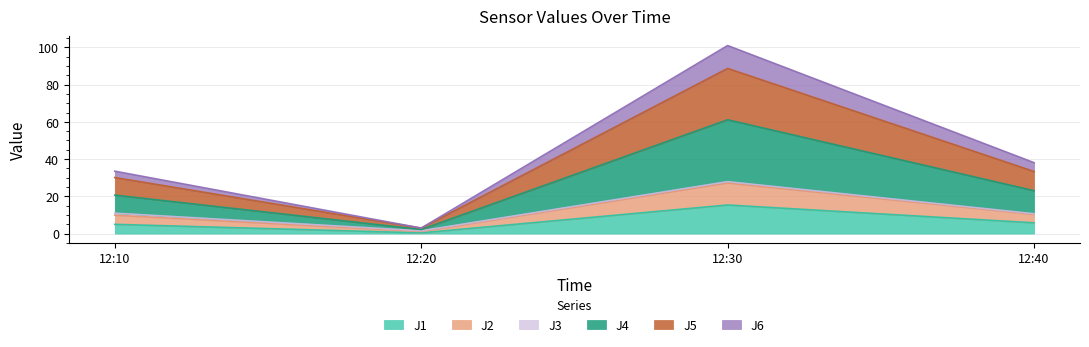

What is the minimum value shown in the chart?

0.4